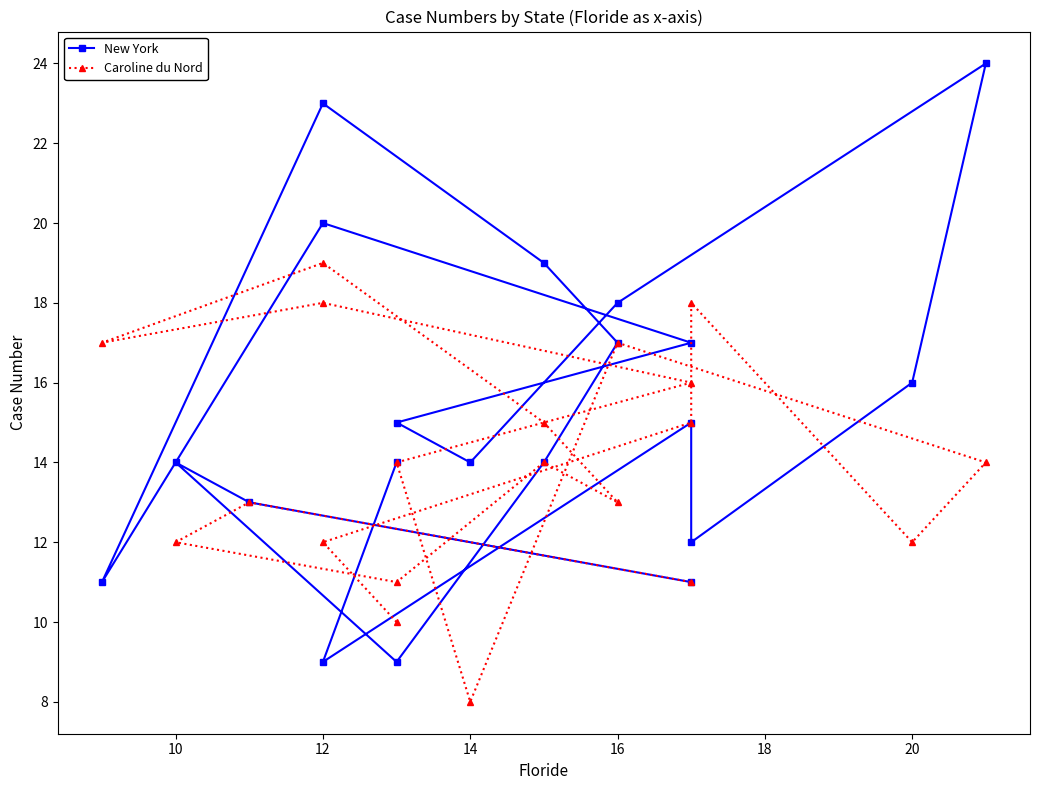

Does the chart display data point markers on the line(s)?

Yes